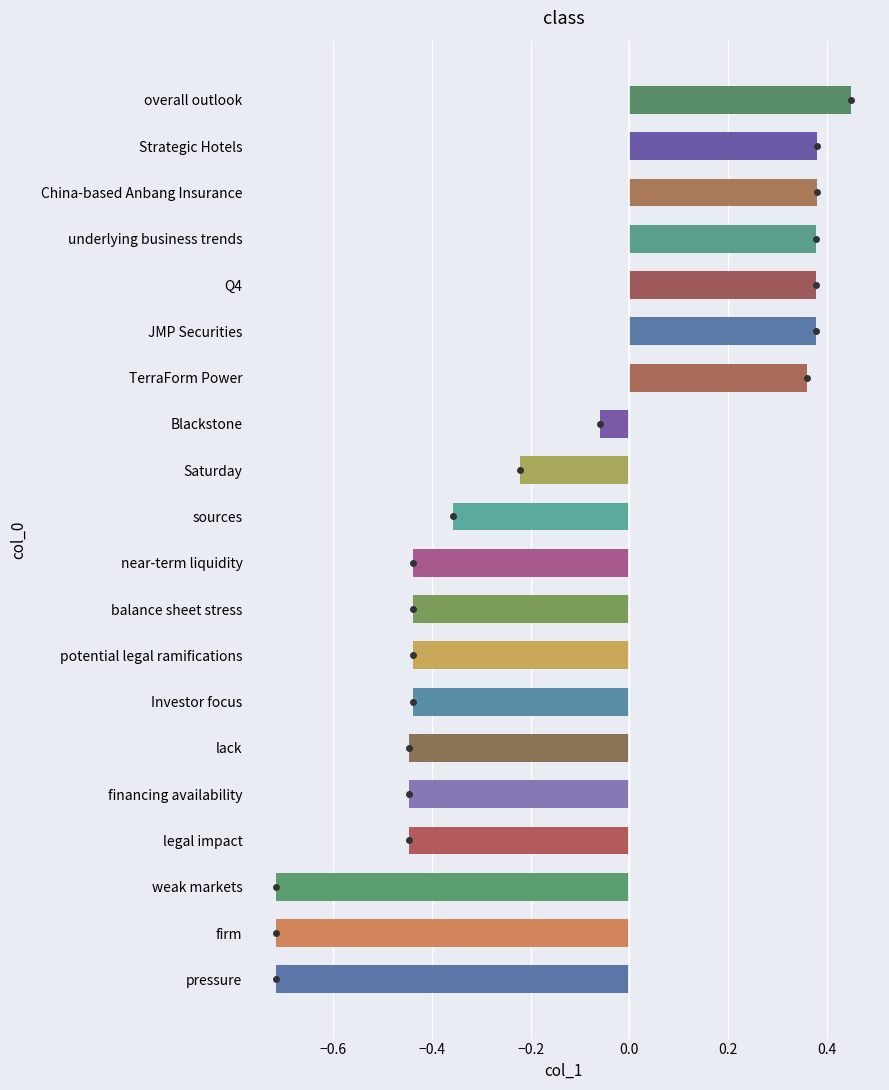

How many positive values are there?

7